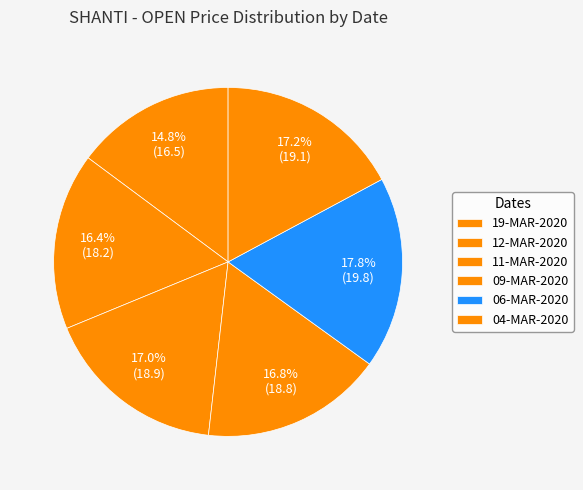

Count the number of slices in the pie.

6